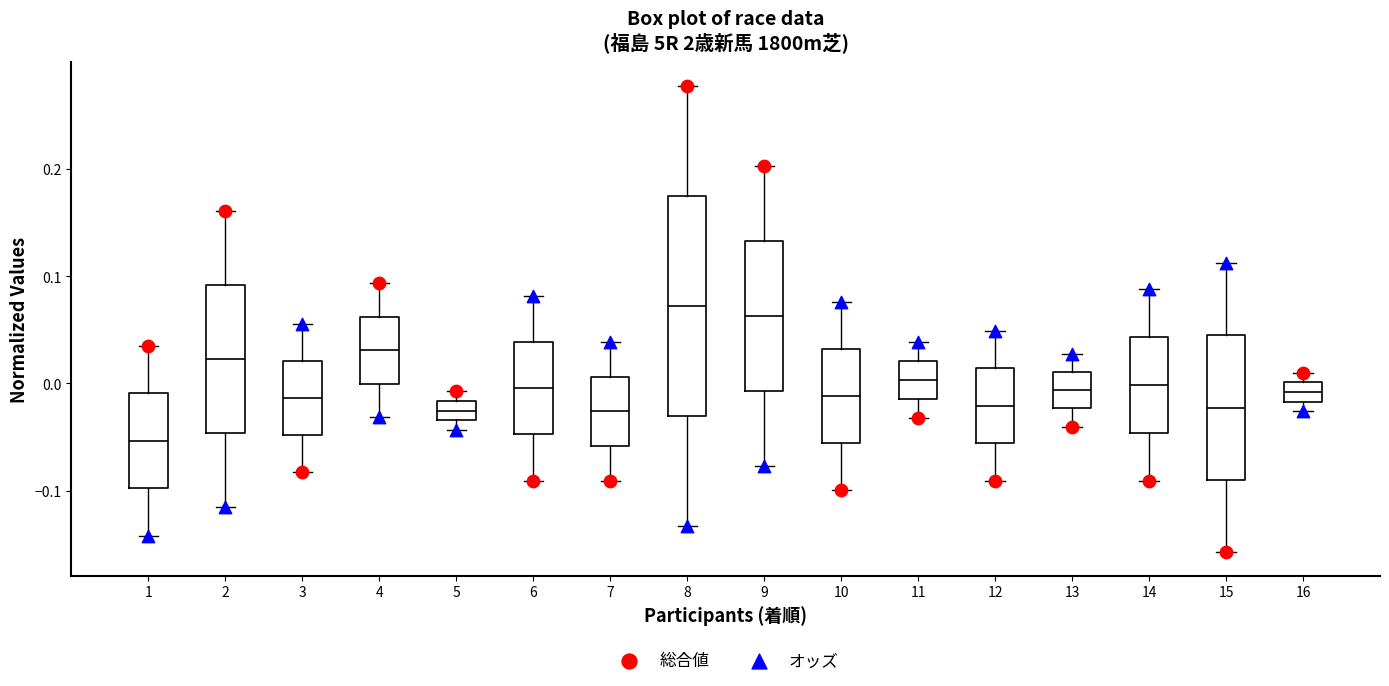

Where does the lower whisker of the box at x = 13 end on the y-axis? The values are not printed on the chart, so give them approximately, as read against the axis.

-0.04